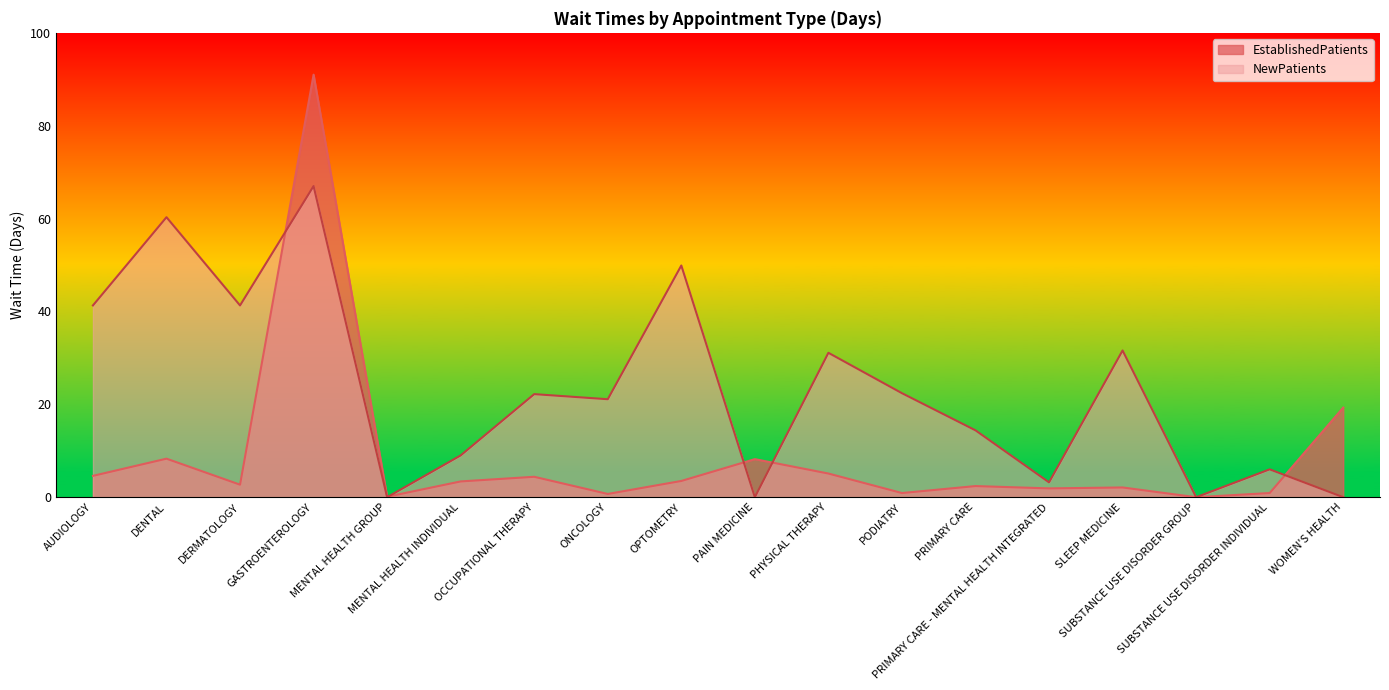

Reading right to left, list all the values displayed in this chart.

EstablishedPatients: 19.3	0.9	0.0	2.1	1.9	2.4	0.9	5.1	8.2	3.5	0.7	4.4	3.4	0.1	91.0	2.7	8.3	4.6
NewPatients: 0.0	6.0	0.0	31.6	3.2	14.4	22.4	31.1	0.0	49.9	21.1	22.2	9.0	0.0	67.0	41.3	60.3	41.3